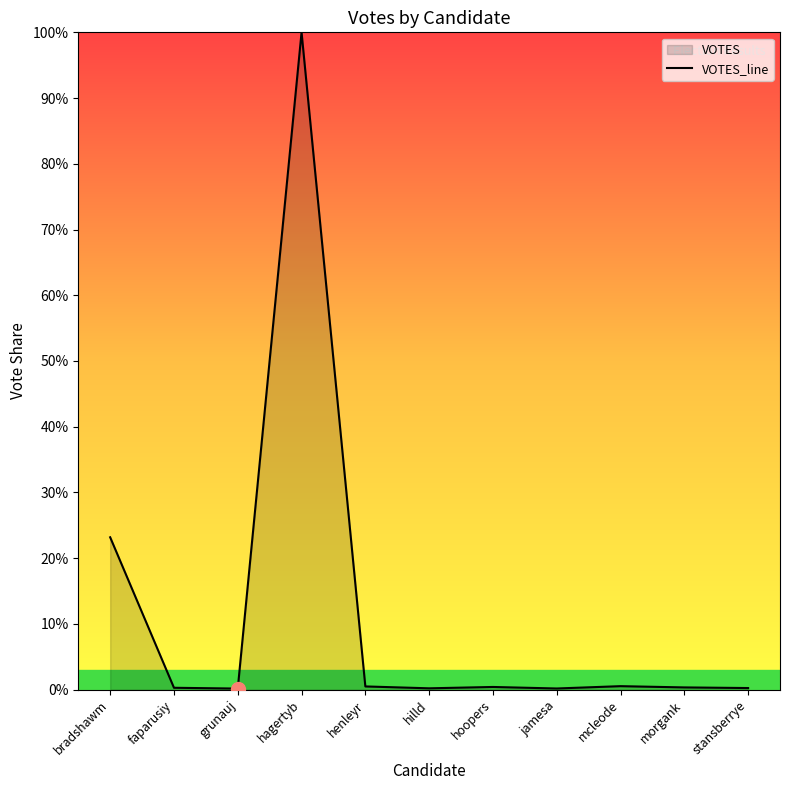

The chart shows a value of 0.2 at mcleode. True or false?

False